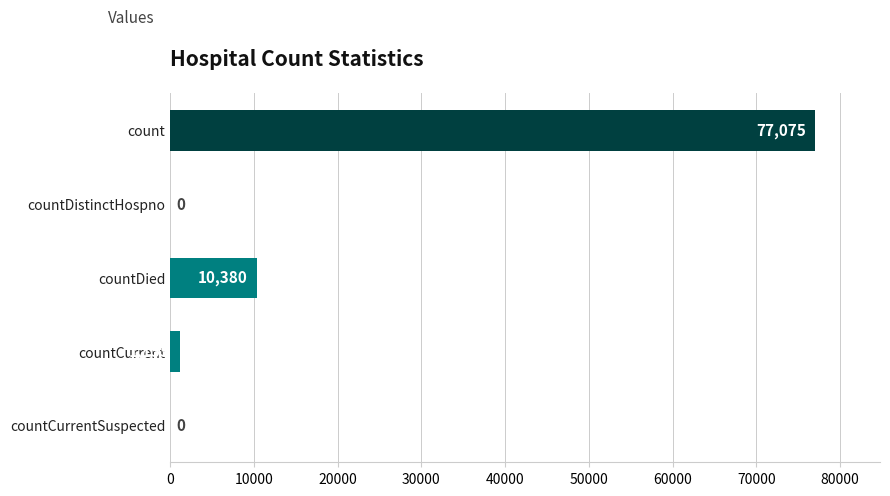

At which label is the value closest to 38537?

countDied